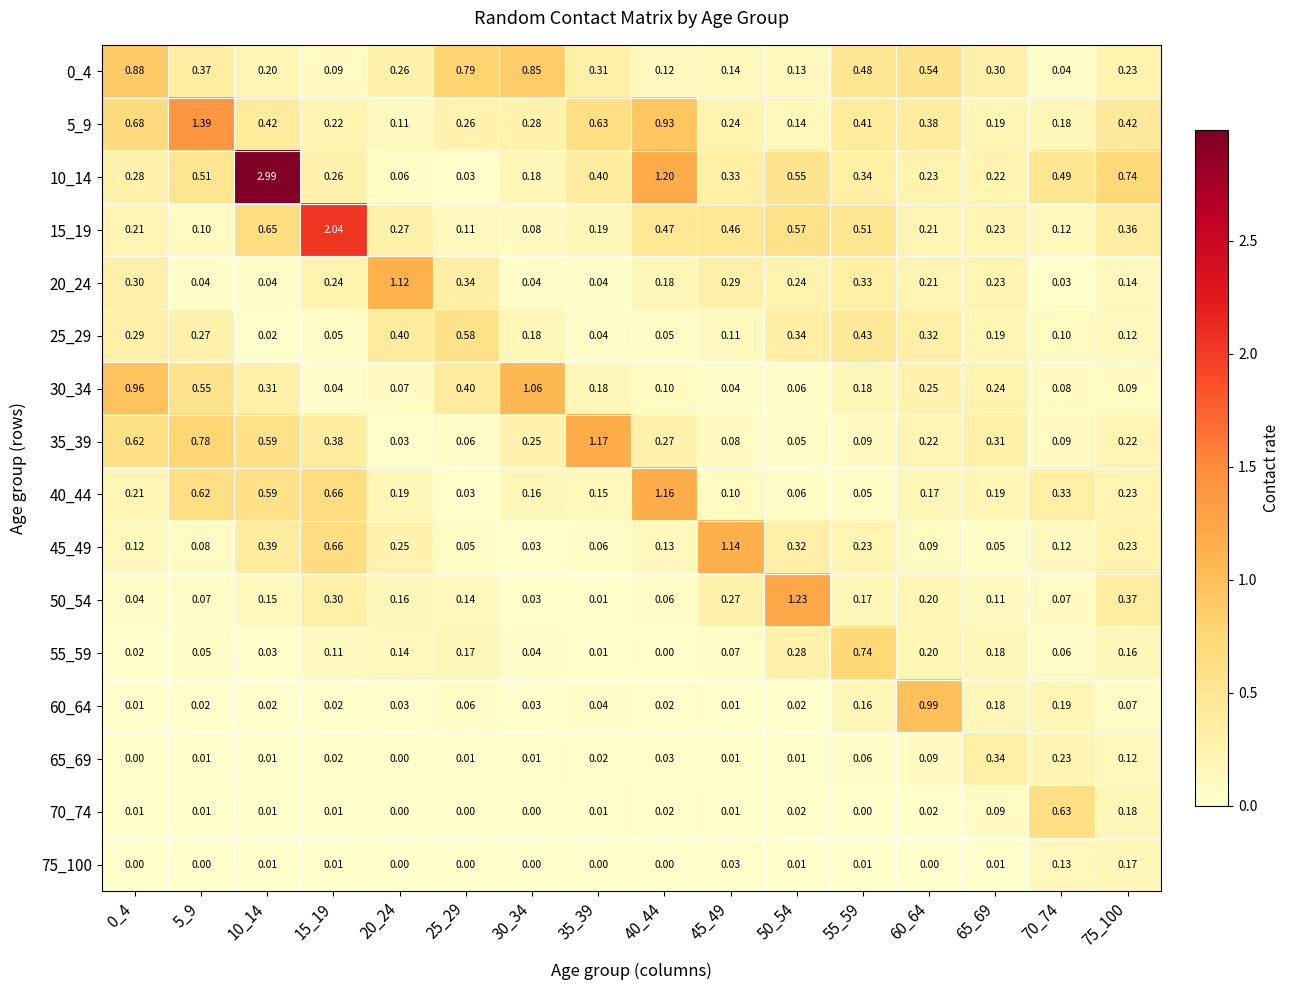

Between 35_39 and 25_29, which is larger?

25_29